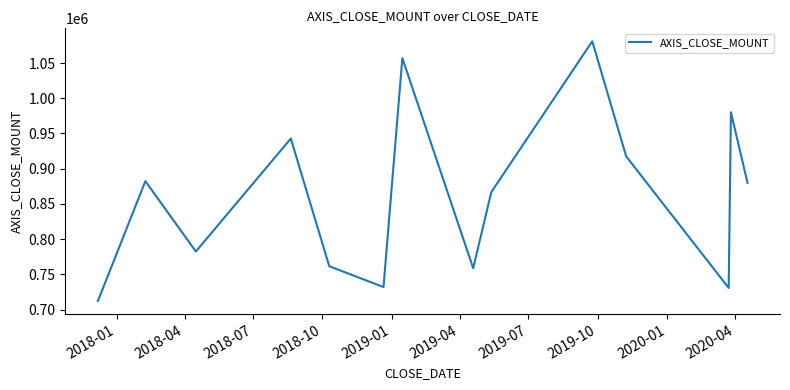

What is the difference between the second highest and minimum values?

344750